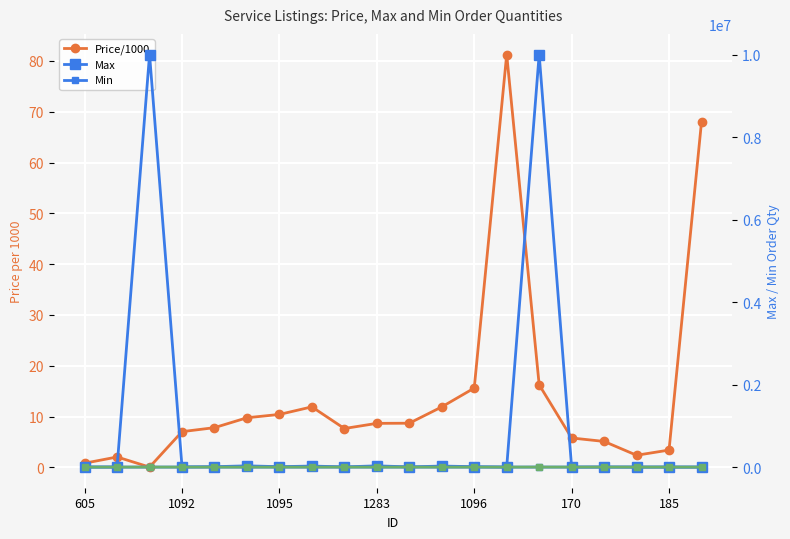

True or false: Min and Max intersect in this chart.

False